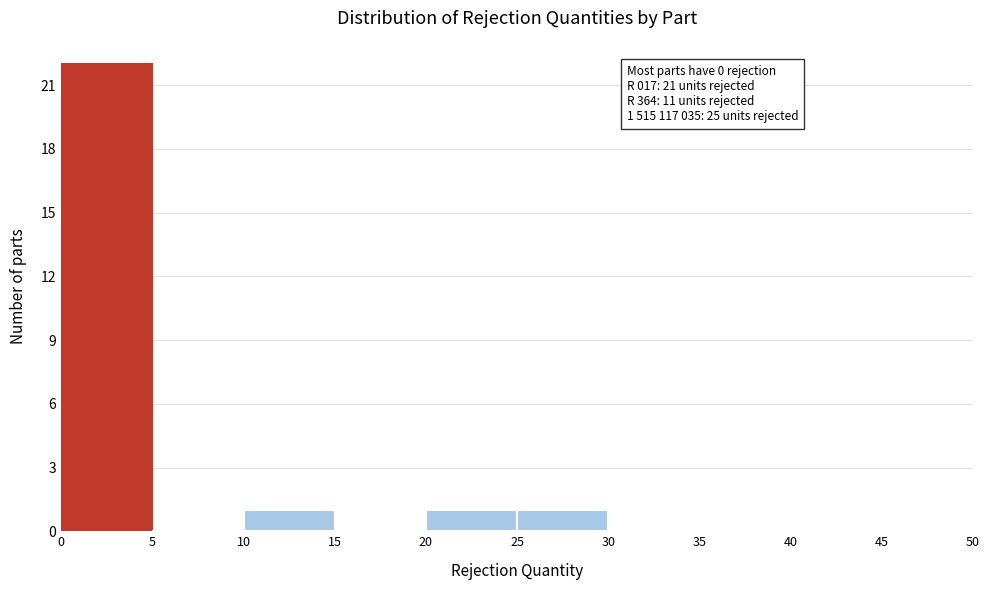

Over which range of the x-axis is the bar tallest?

0 to 5